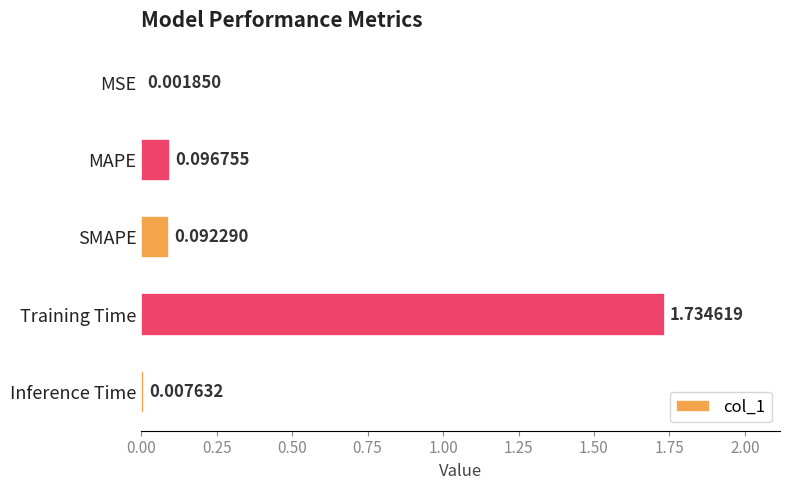

At which label is the value closest to 0?

MSE